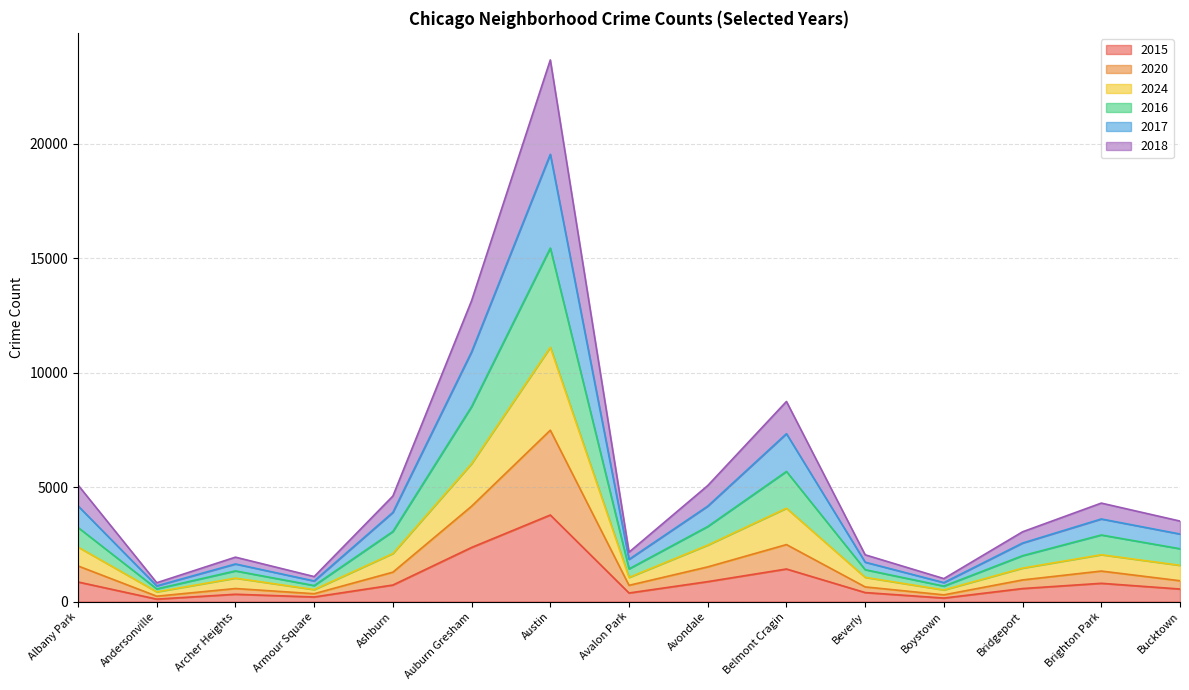

At which category is the sum across all series the highest?

Austin